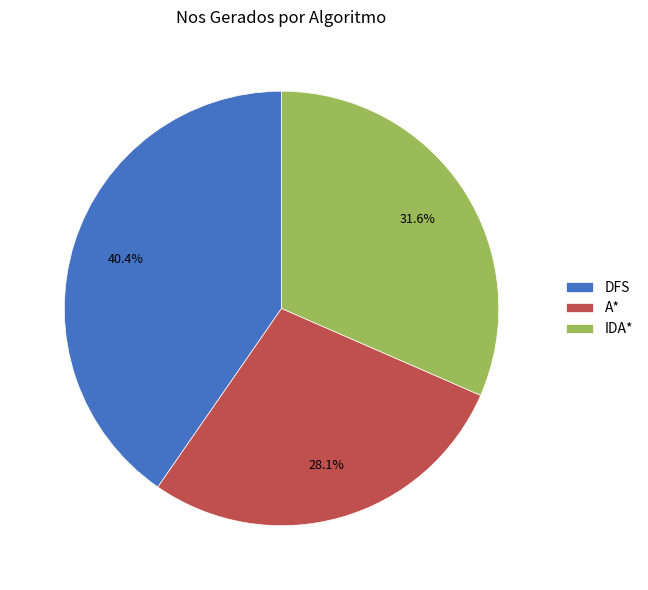

To the nearest percent, what percentage of the pie is IDA*?

32%